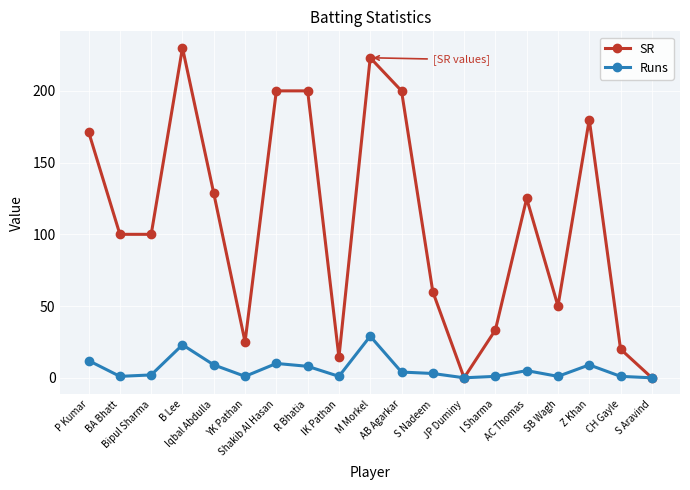

How many categories are shown in the chart?

19